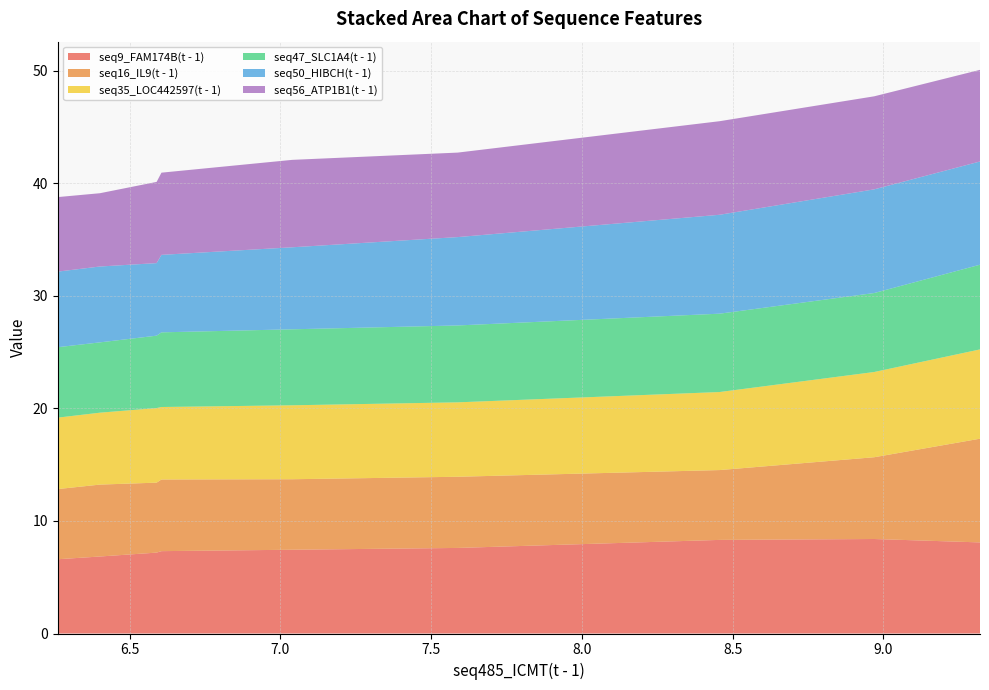

Reading left to right, list all the values displayed in this chart.

seq9_FAM174B(t - 1): 6.261=6.6	6.401=6.8	6.589=7.2	6.605=7.3	7.039=7.4	7.588=7.6	8.457=8.3	8.97=8.4	9.321=8.1
seq16_IL9(t - 1): 6.261=6.2	6.401=6.4	6.589=6.2	6.605=6.4	7.039=6.3	7.588=6.3	8.457=6.2	8.97=7.3	9.321=9.2
seq35_LOC442597(t - 1): 6.261=6.3	6.401=6.4	6.589=6.6	6.605=6.4	7.039=6.6	7.588=6.6	8.457=6.9	8.97=7.6	9.321=7.9
seq47_SLC1A4(t - 1): 6.261=6.3	6.401=6.2	6.589=6.4	6.605=6.6	7.039=6.8	7.588=6.8	8.457=7.0	8.97=7.0	9.321=7.5
seq50_HIBCH(t - 1): 6.261=6.7	6.401=6.7	6.589=6.4	6.605=6.9	7.039=7.3	7.588=7.9	8.457=8.8	8.97=9.2	9.321=9.2
seq56_ATP1B1(t - 1): 6.261=6.6	6.401=6.5	6.589=7.2	6.605=7.3	7.039=7.8	7.588=7.5	8.457=8.3	8.97=8.3	9.321=8.1